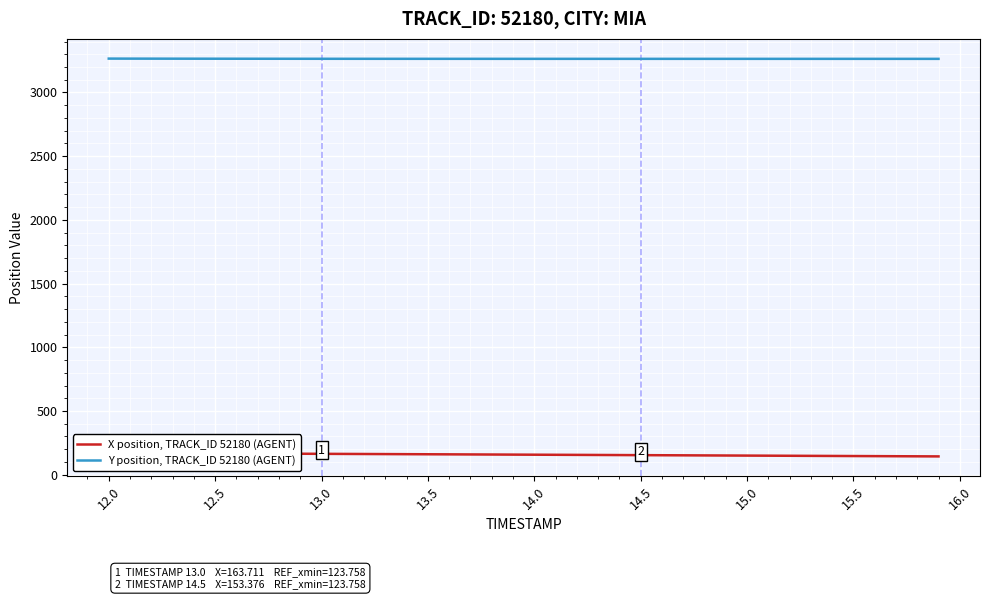

True or false: X position, TRACK_ID 52180 (AGENT) and Y position, TRACK_ID 52180 (AGENT) intersect in this chart.

False